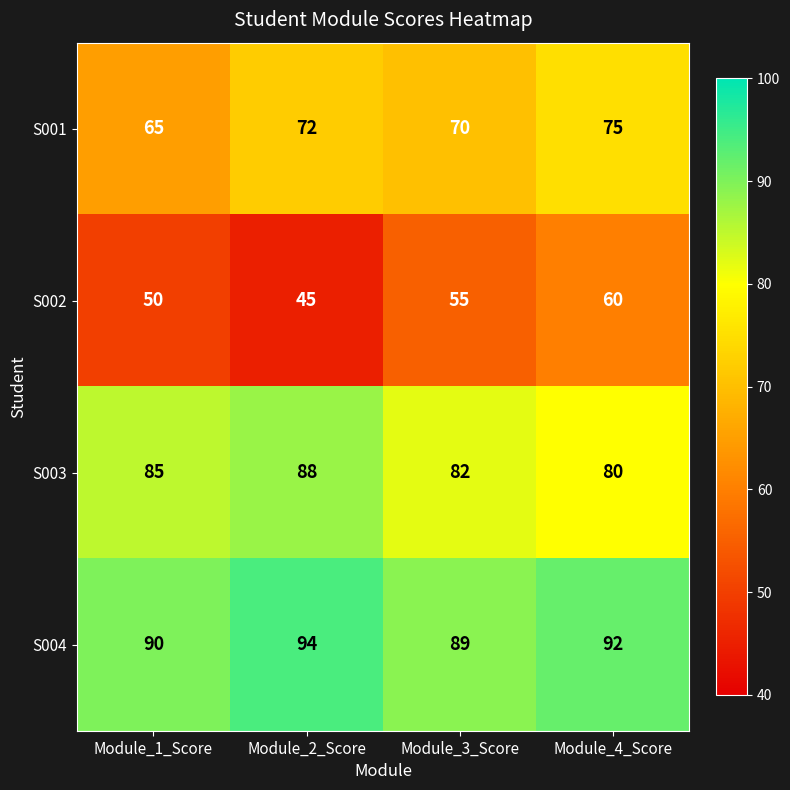

Which series has the widest spread of values?

S002